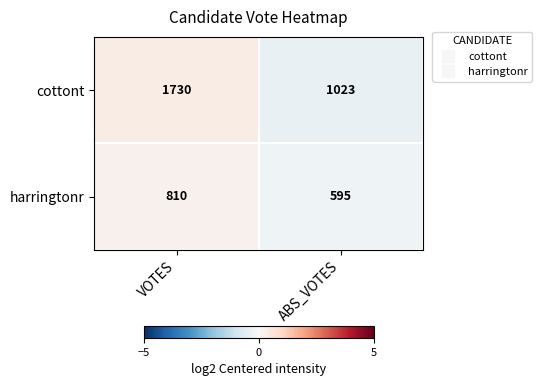

Where is harringtonr nearest to the value 702?

ABS_VOTES